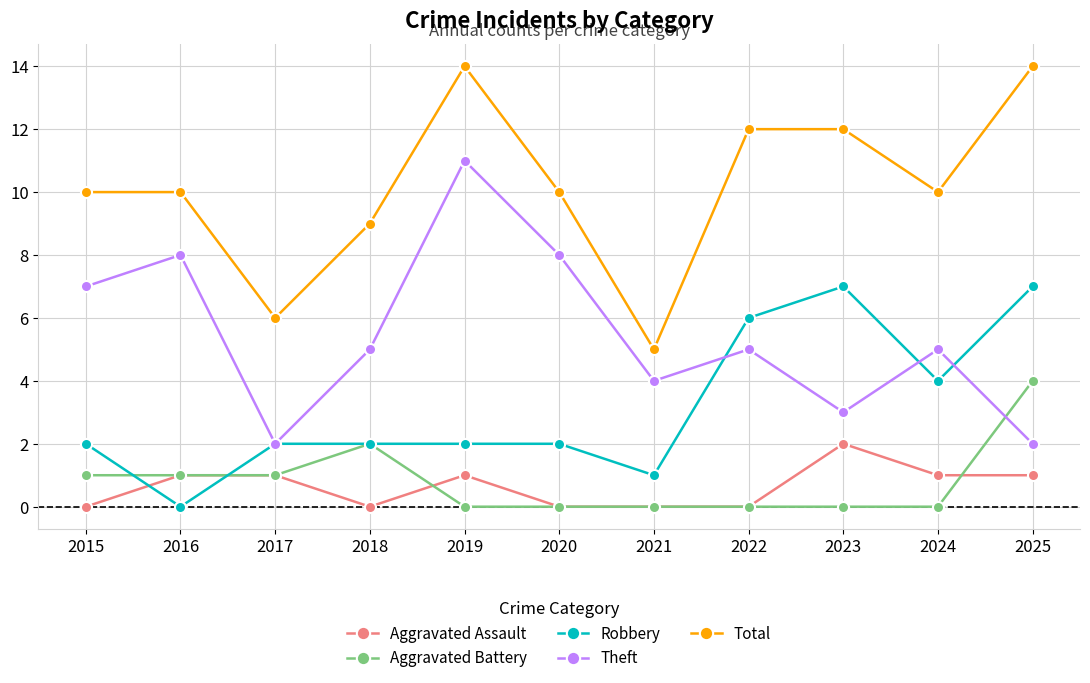

True or false: Theft has more than 0 interior local peaks.

True